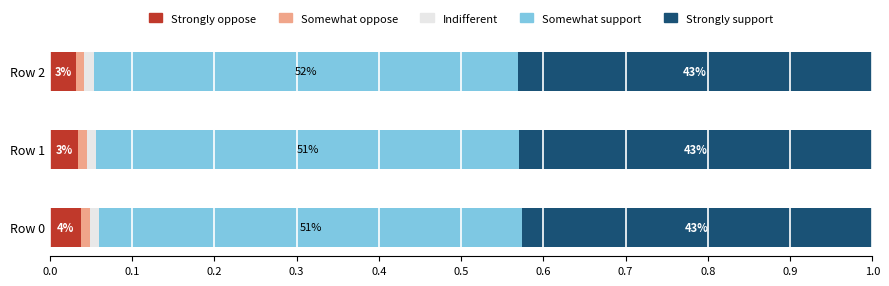

What are all the series names shown in the legend?

Strongly oppose, Somewhat oppose, Indifferent, Somewhat support, Strongly support